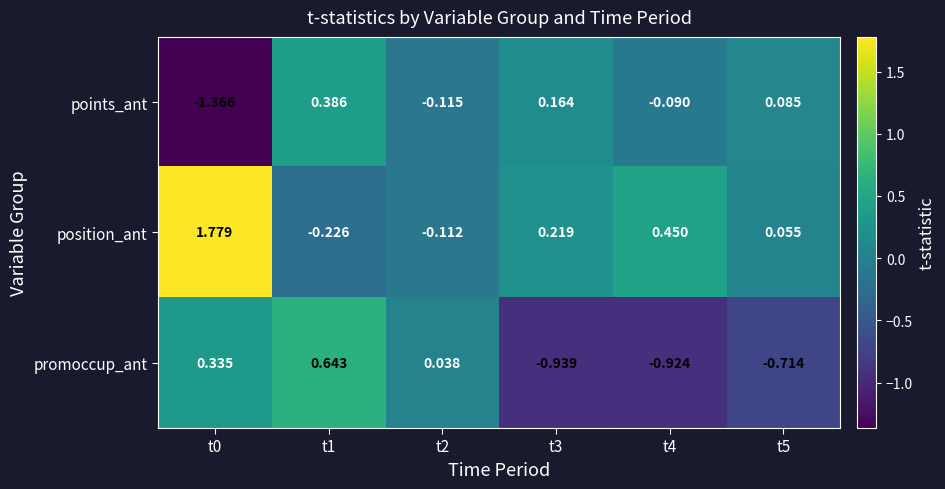

Is the value of promoccup_ant at t4 greater than the value of points_ant at t1?

No